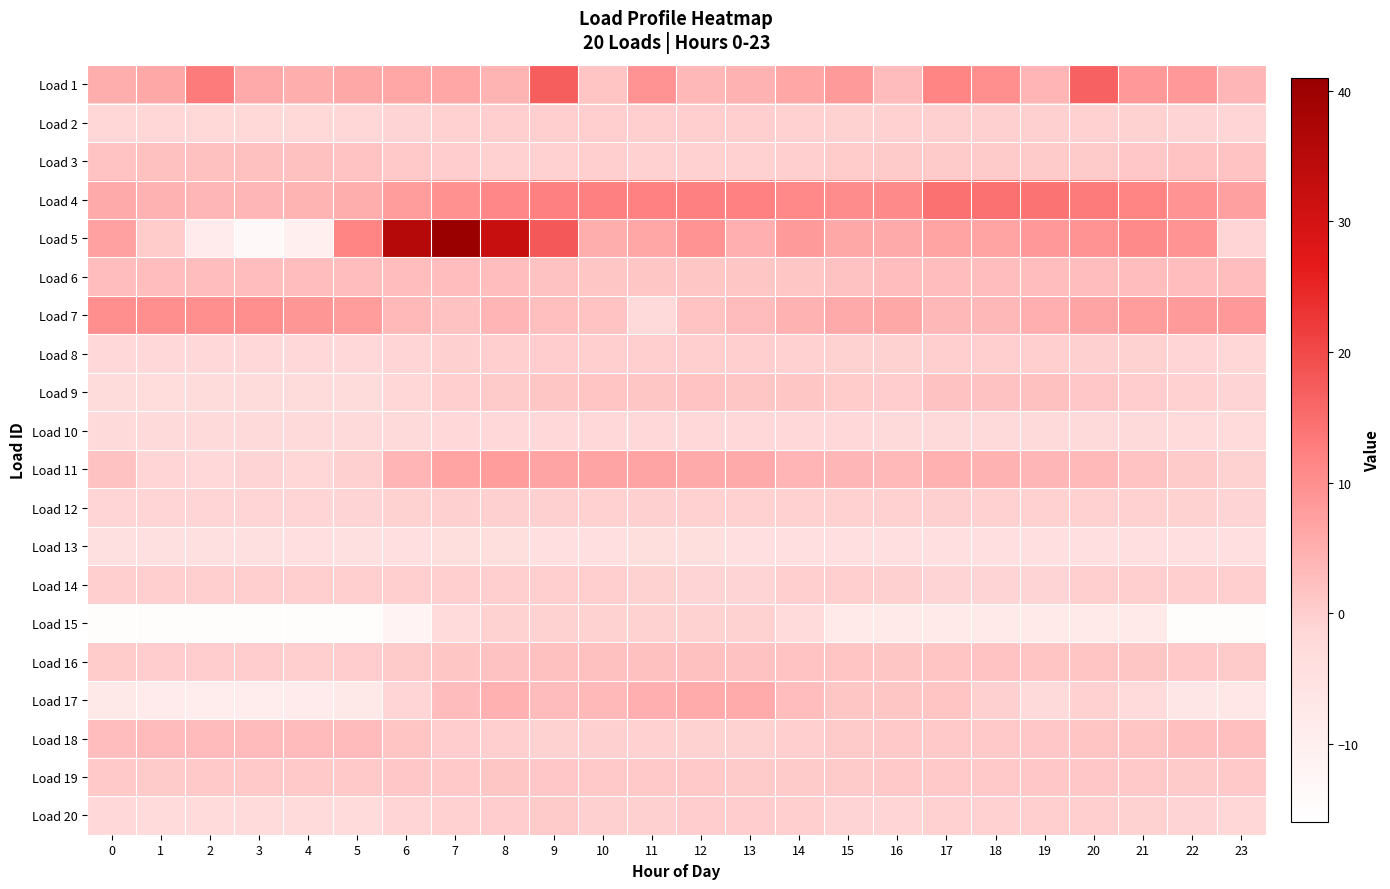

At 3, list the series in order from largest to smallest.

Load 7, Load 1, Load 4, Load 18, Load 6, Load 3, Load 19, Load 16, Load 14, Load 11, Load 12, Load 2, Load 8, Load 10, Load 20, Load 9, Load 13, Load 17, Load 5, Load 15